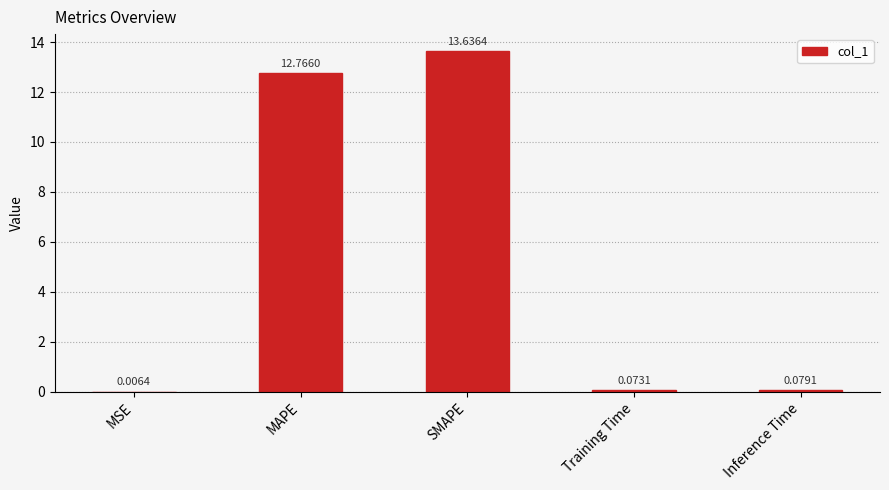

What is the sum of all values?

26.6